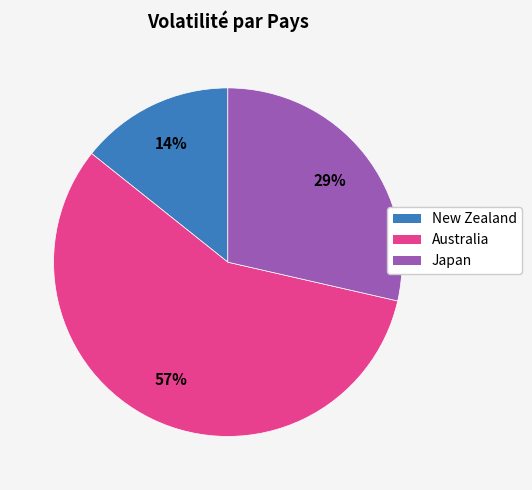

Is there a majority slice in this chart?

Yes